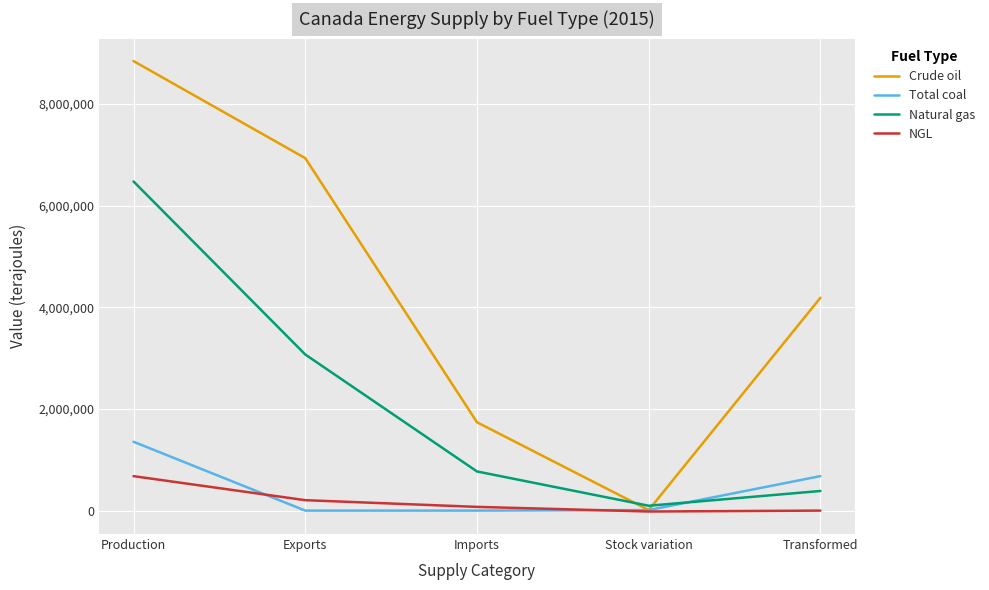

What is the difference between the Crude oil values at Imports and Exports?

5194166